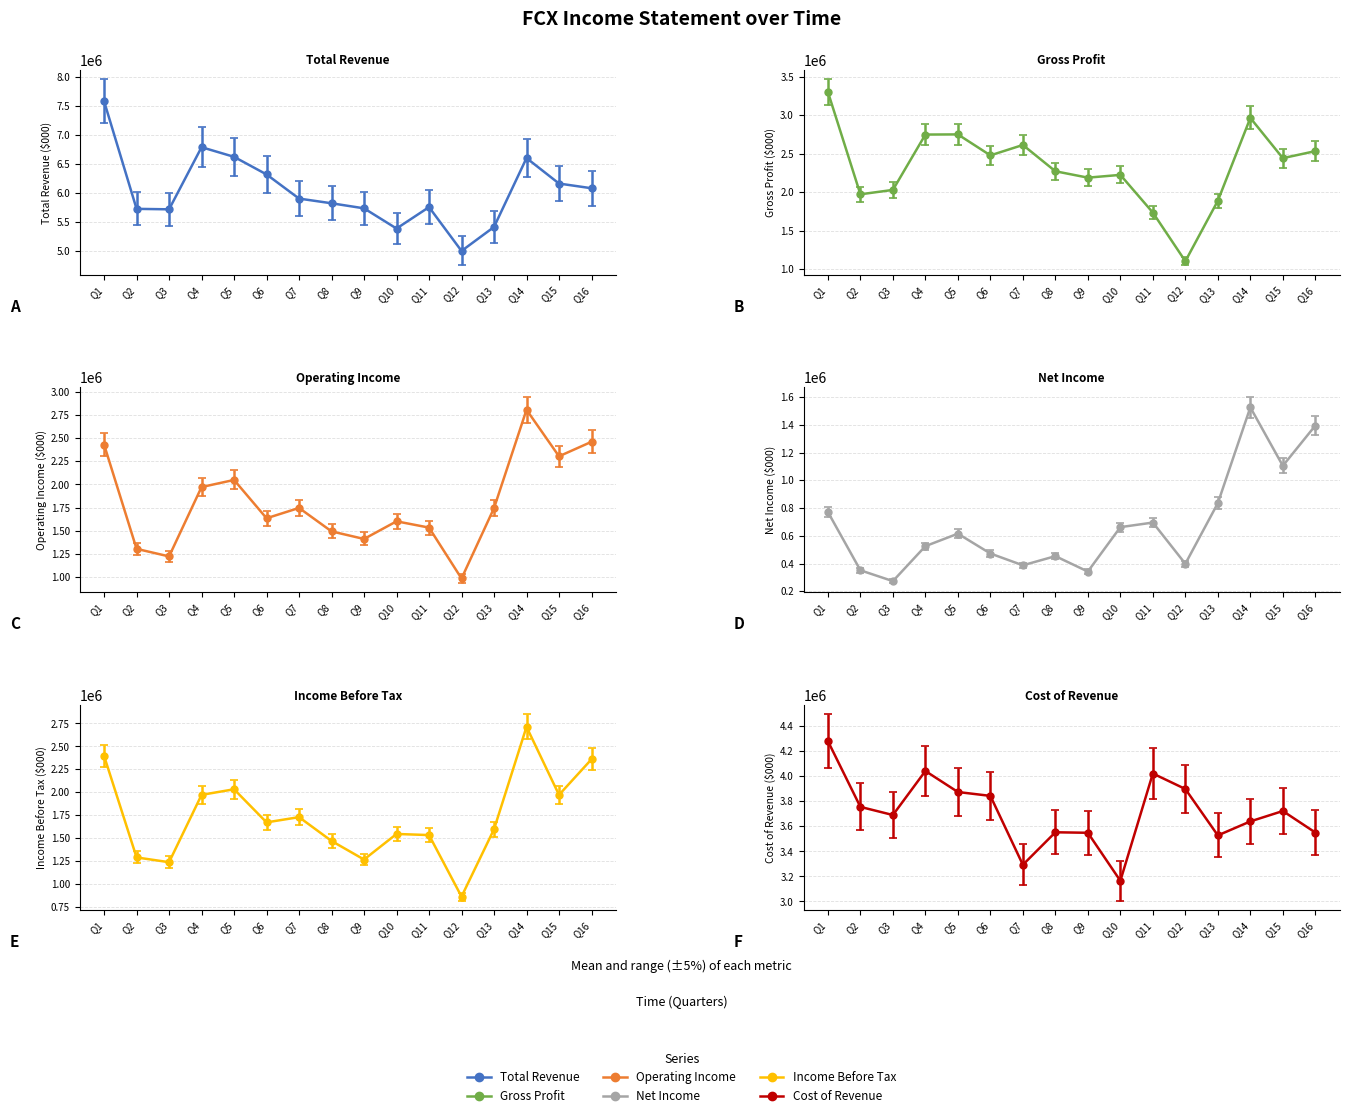

The value of Operating Income at Q9 is 458654. True or false?

False